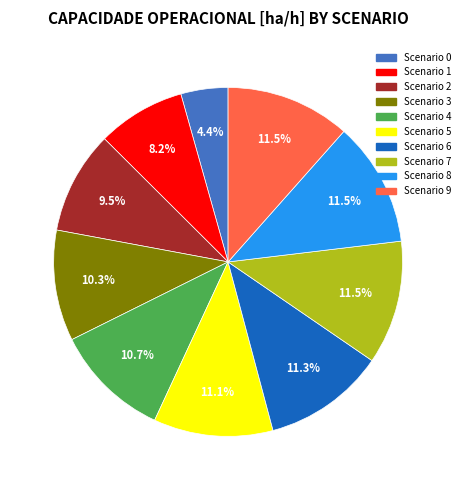

Count the number of slices in the pie.

10